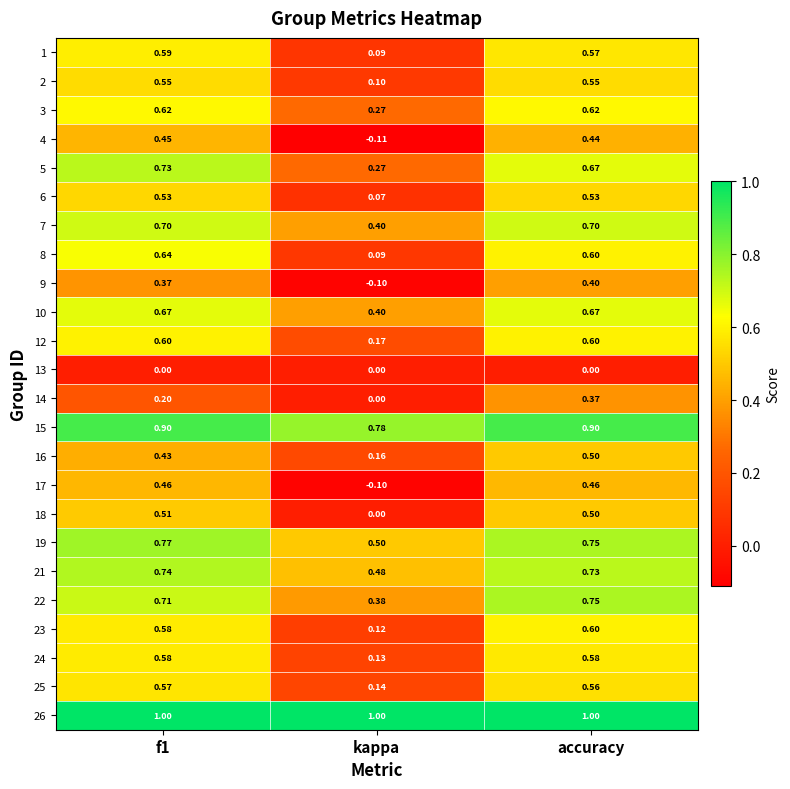

At which category does the chart reach its minimum across all series?

kappa